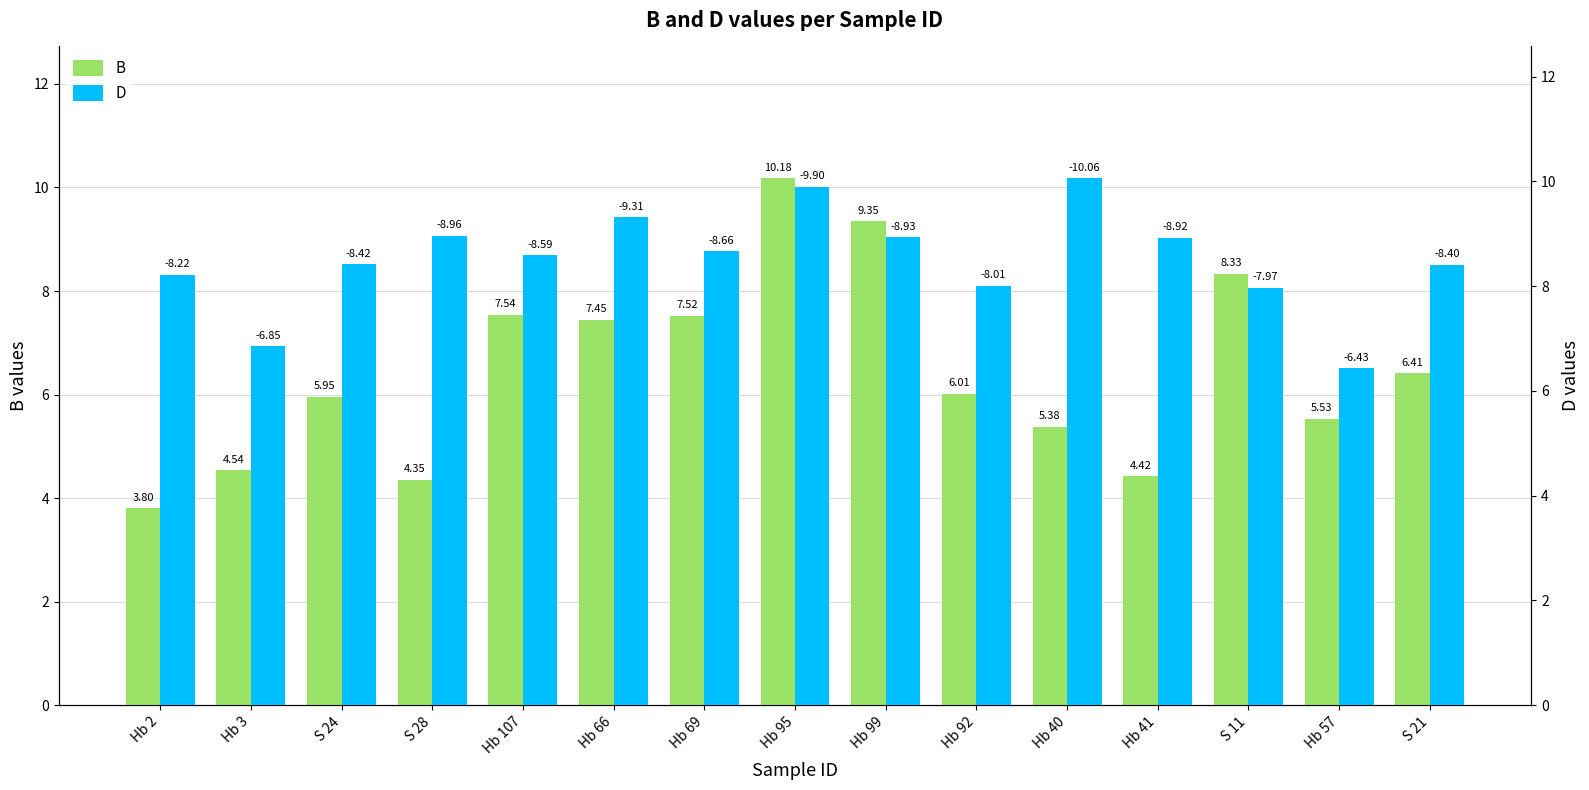

How many bars are there in each group?

2